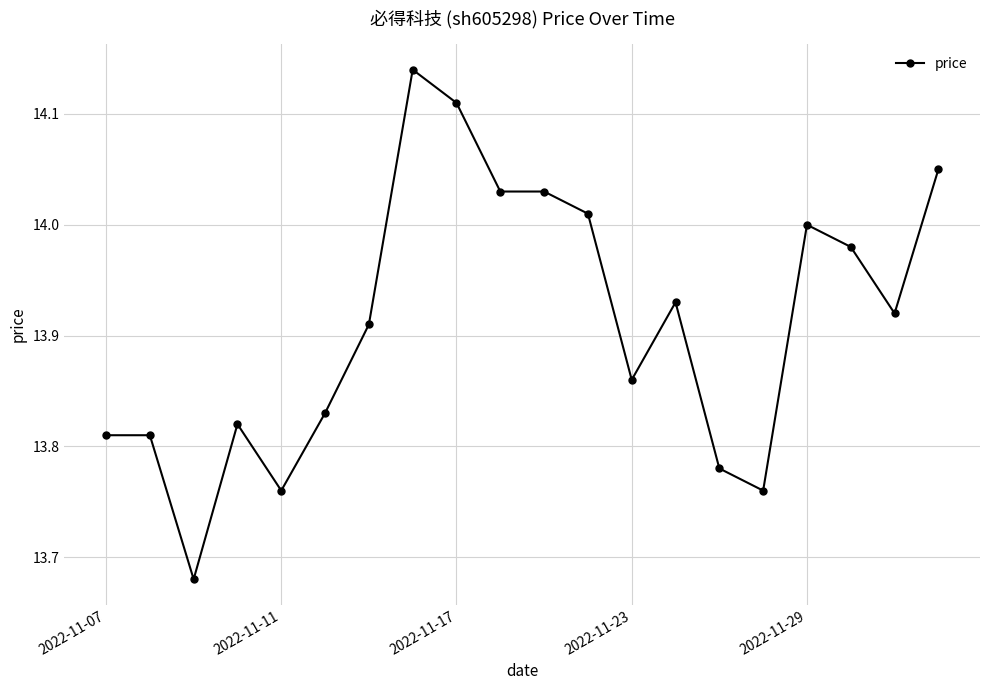

True or false: the data has more than 0 interior local peaks.

True